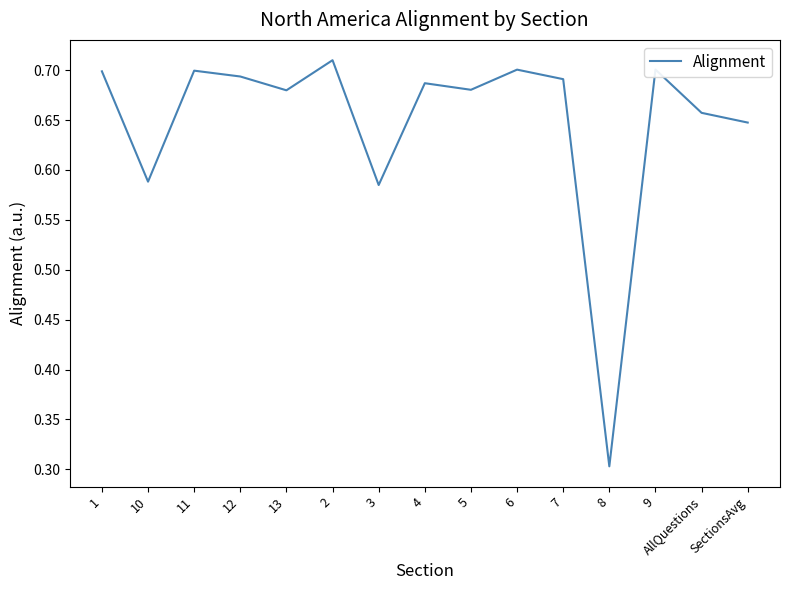

What is the difference between the values at 3 and 6?

0.1